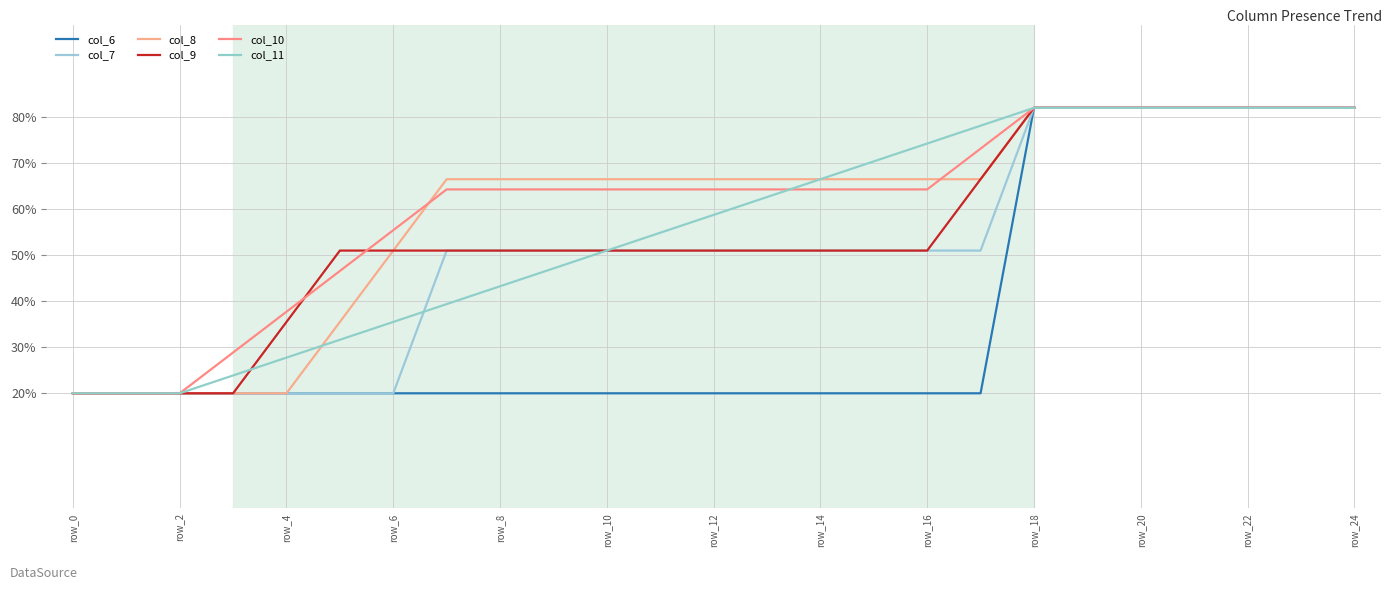

Does the chart display data point markers on the line(s)?

No